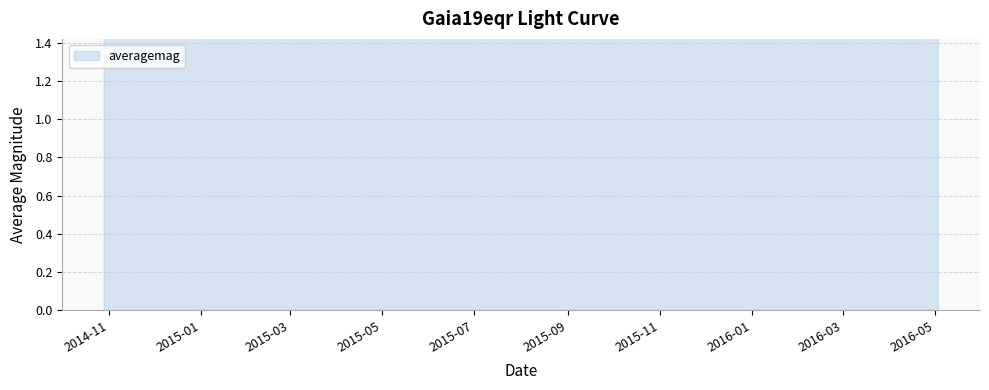

Is it true that the value at 2015-06-16 is 11.3?

False